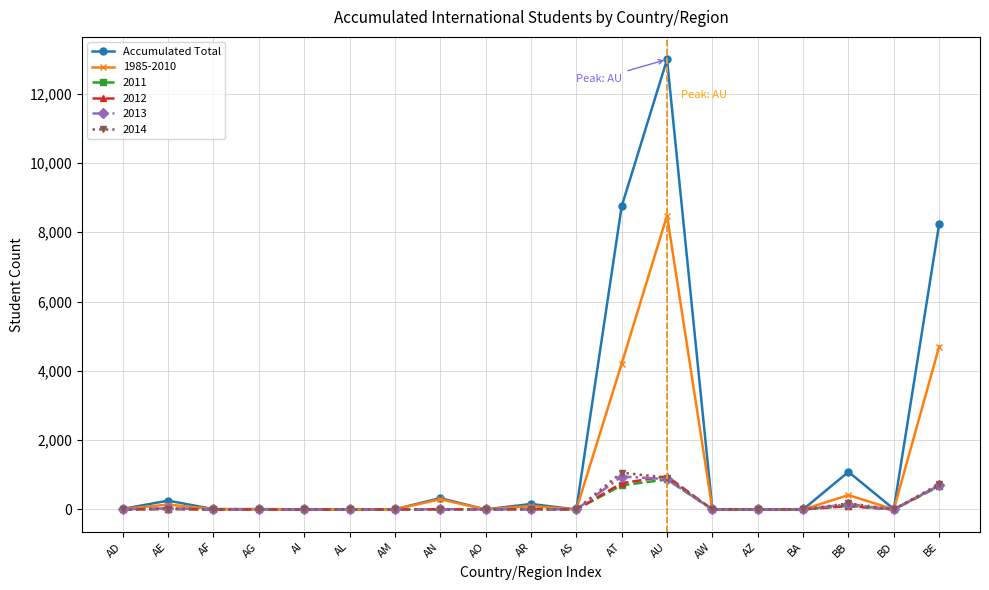

At which label does 1985-2010 reach its peak?

AU